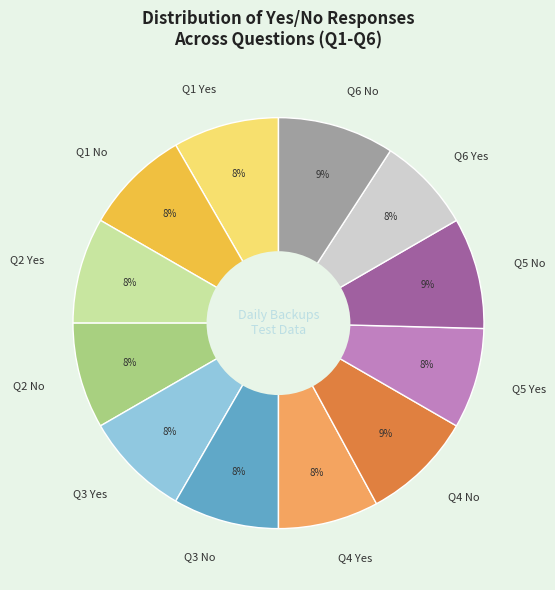

Is there any slice that represents more than half of the pie?

No